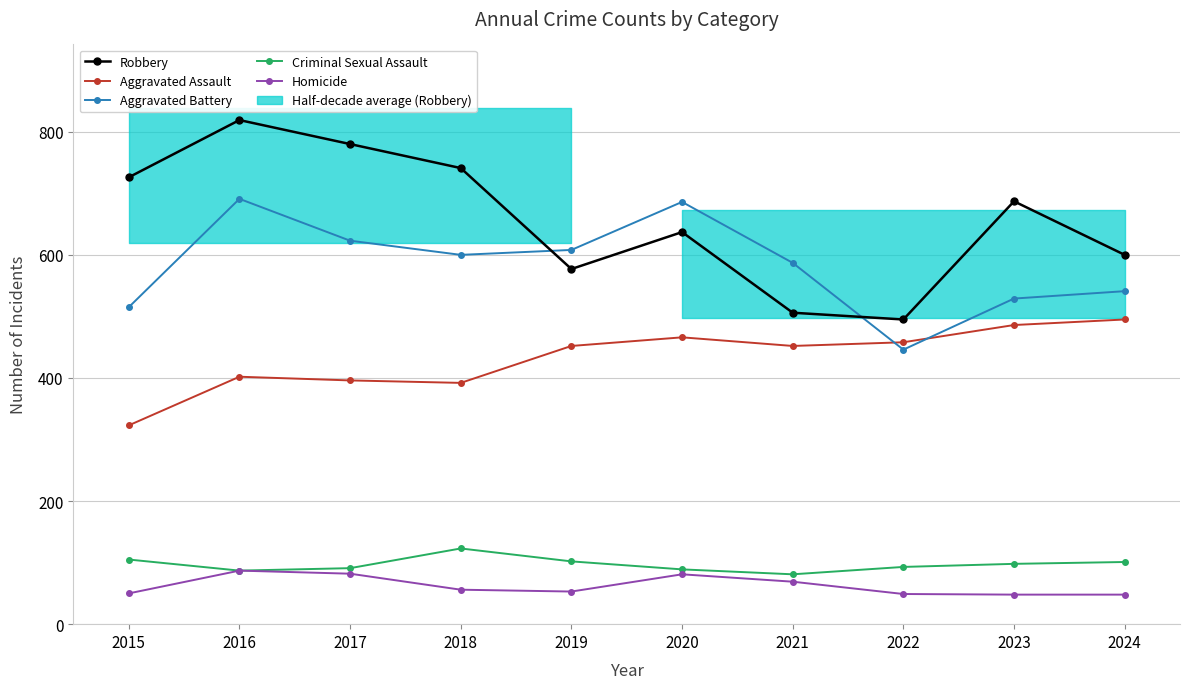

True or false: Criminal Sexual Assault has a value of 98 at 2023.

True